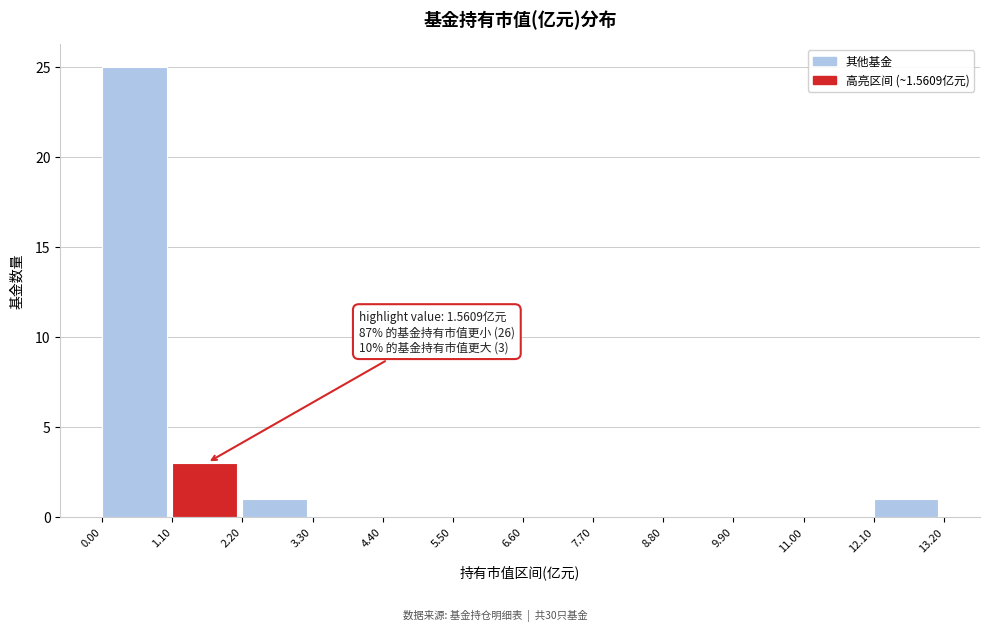

Which range on the x-axis has the tallest bar?

0.00 to 1.10